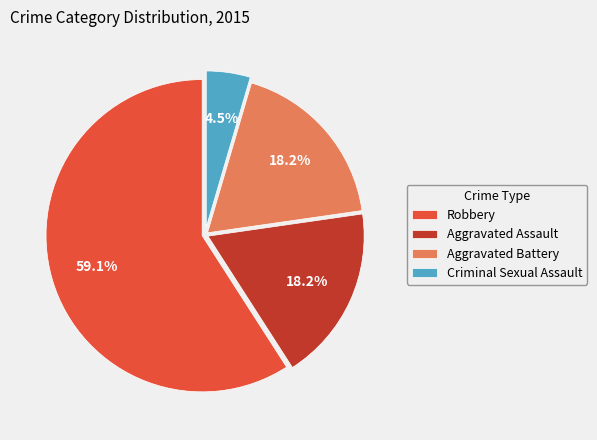

To the nearest percent, what is the average slice percentage?

25%